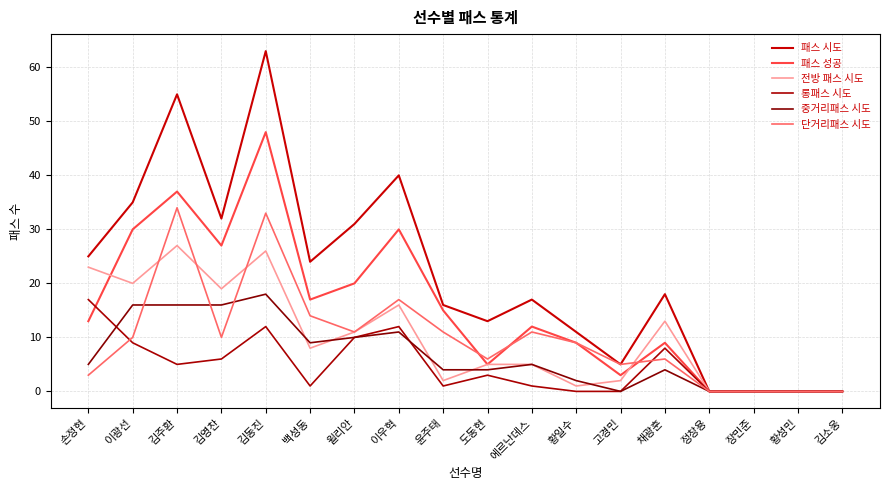

Between 손정현 and 김영찬, which series saw the biggest shift?

패스 성공